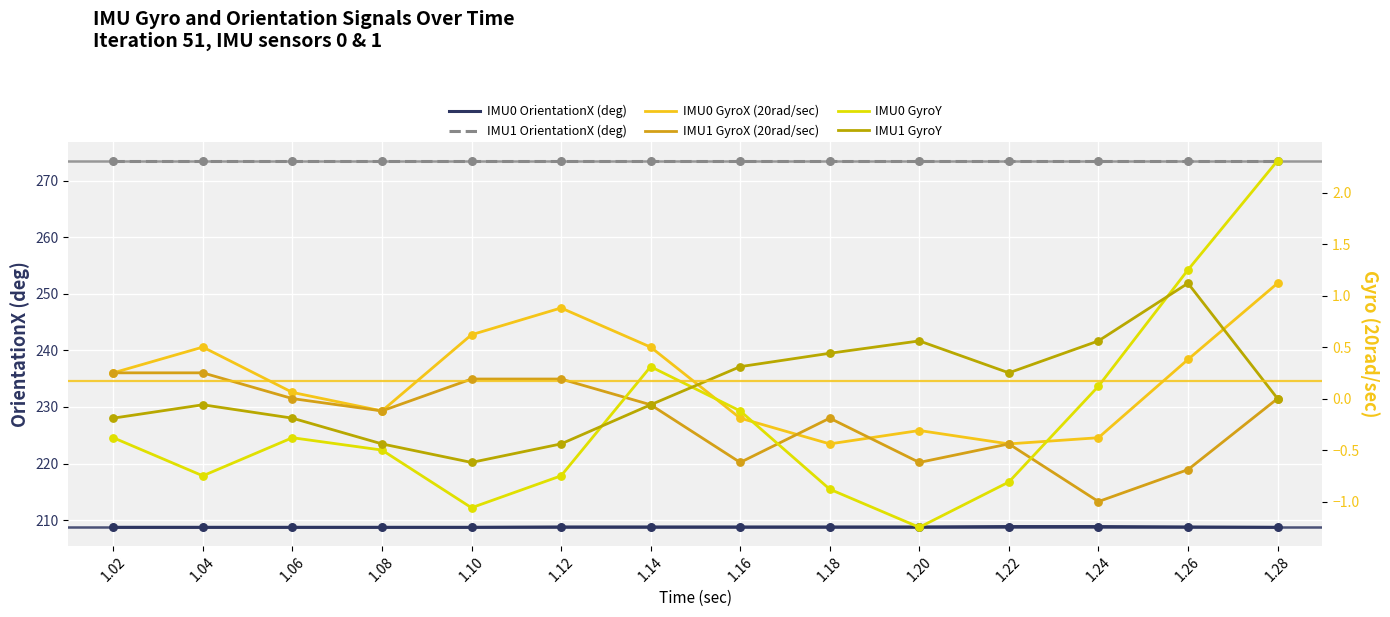

Which series has the largest total across all categories?

IMU1 OrientationX (deg)